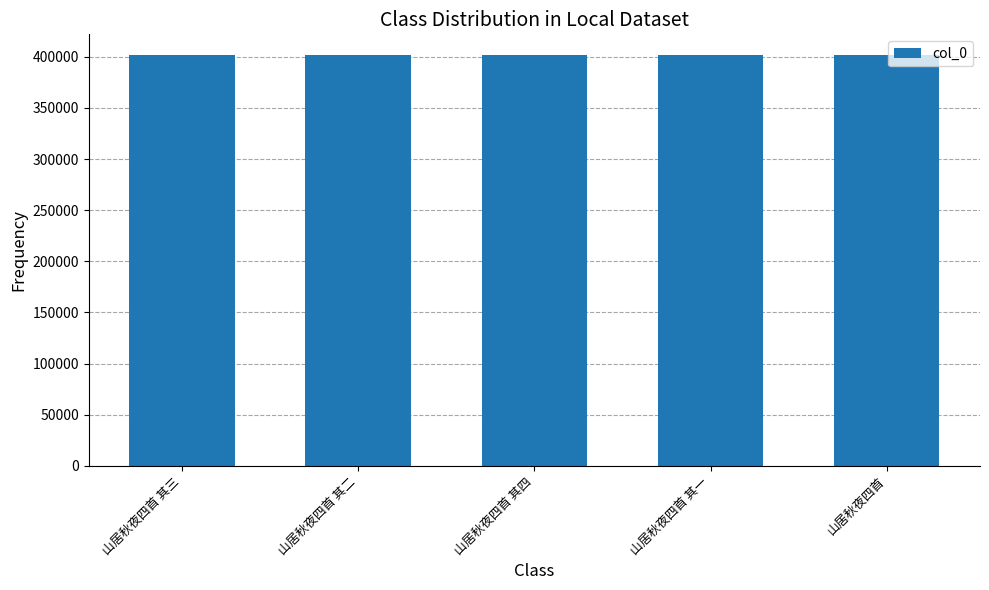

What position from the left is 山居秋夜四首 其二?

2